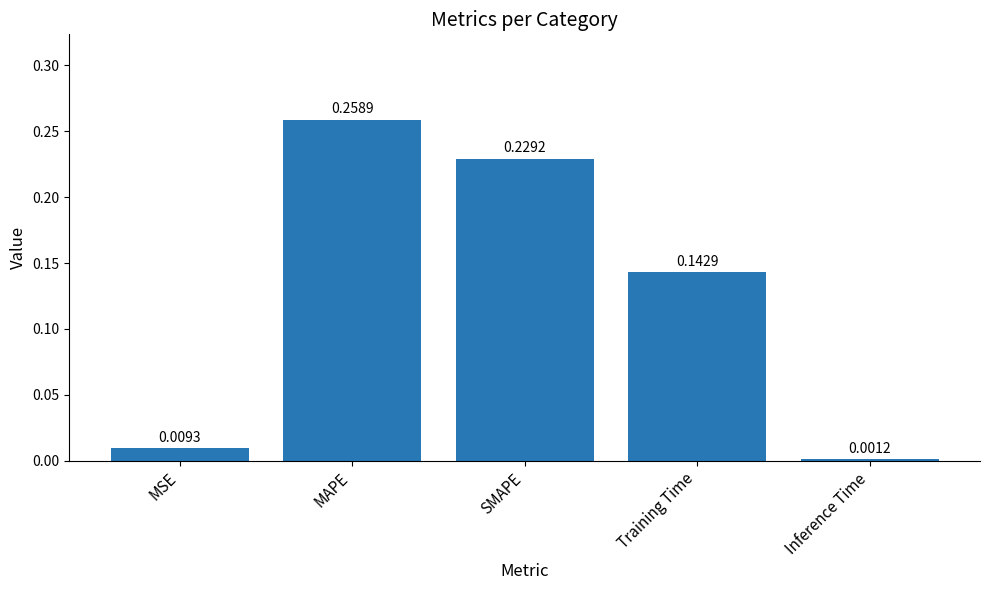

At which category does the chart reach its minimum across all series?

Inference Time